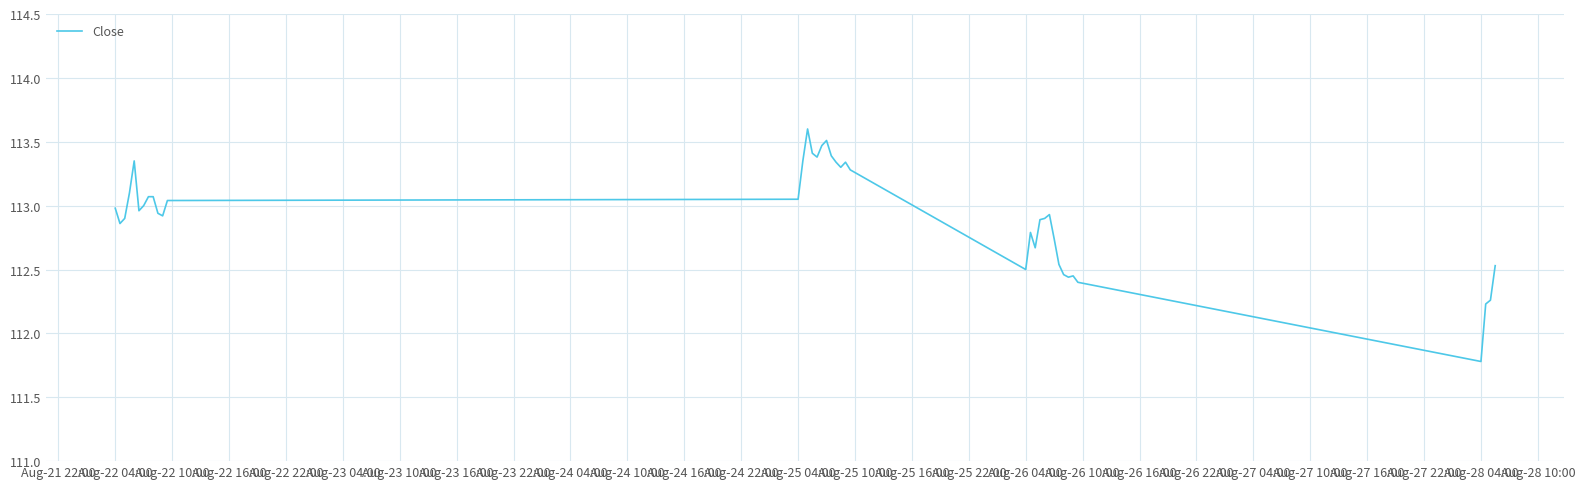

What is the greatest value displayed?

113.6